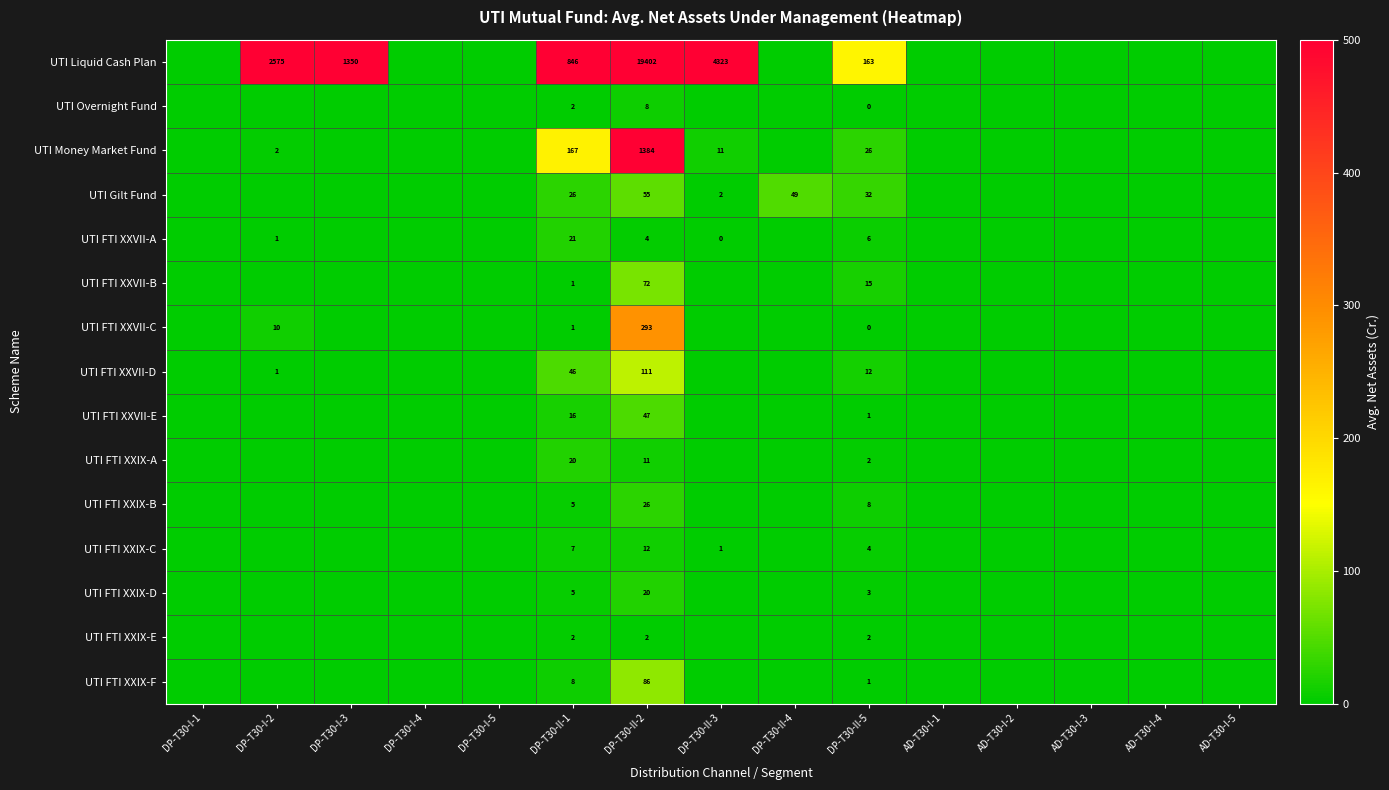

Is it true that UTI FTI XXVII-D equals 19 at DP-T30-II-5?

False